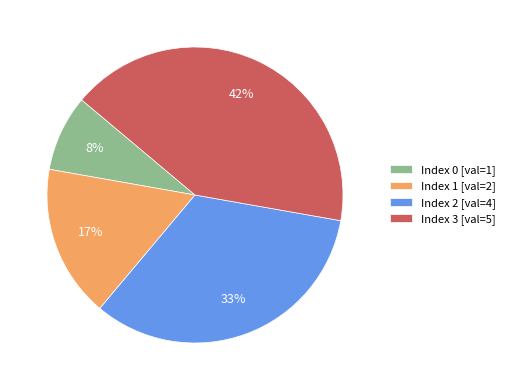

Does any single category account for the majority?

No